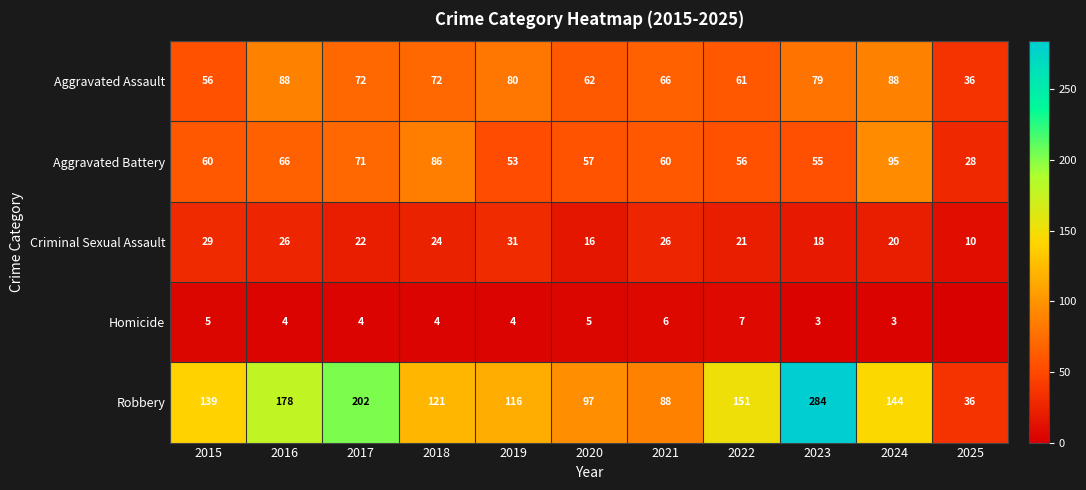

What is the difference between the maximum and minimum values in the Robbery series?

248